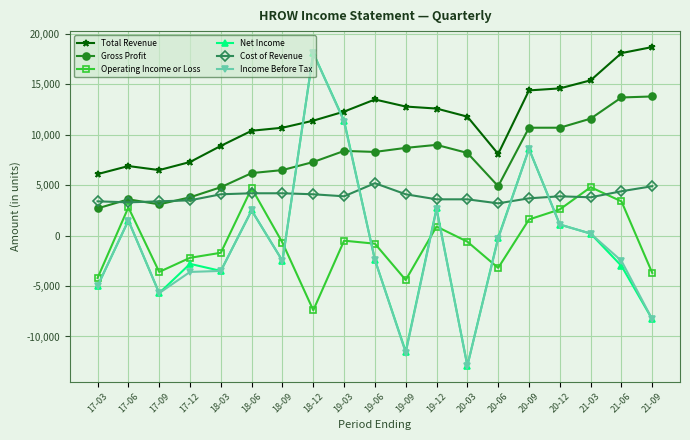

Where does the Cost of Revenue series first go above 3900?

18-03